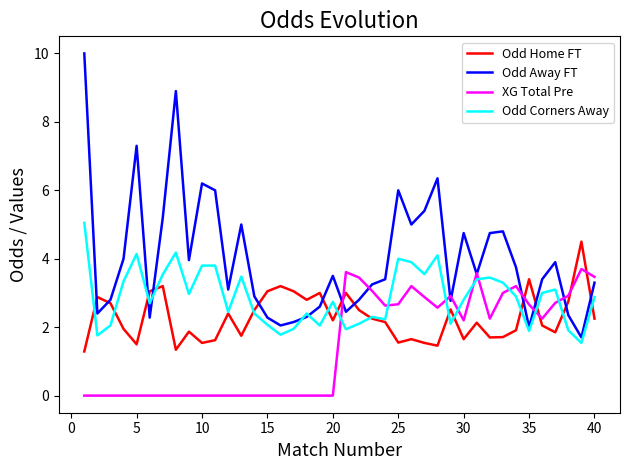

Does the chart display data point markers on the line(s)?

No